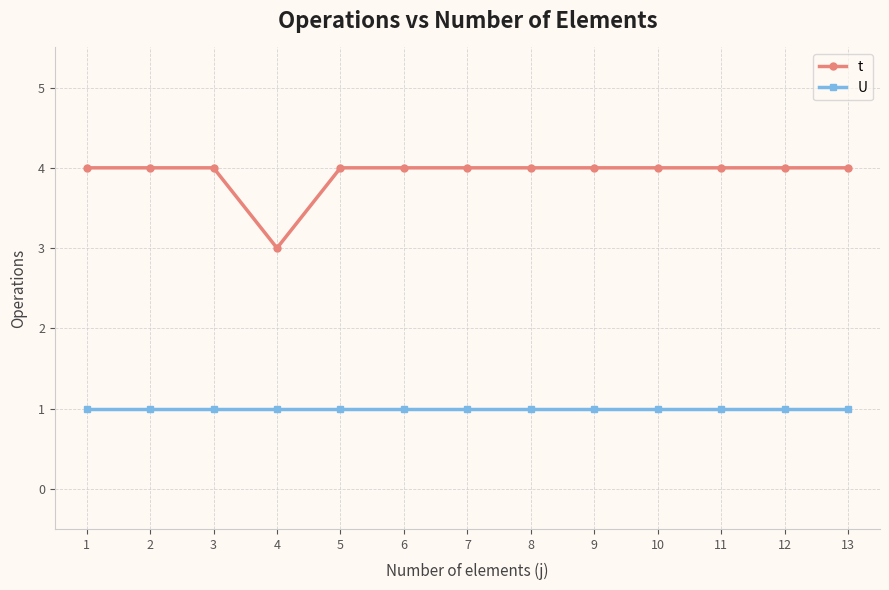

True or false: t and U cross at least once.

False